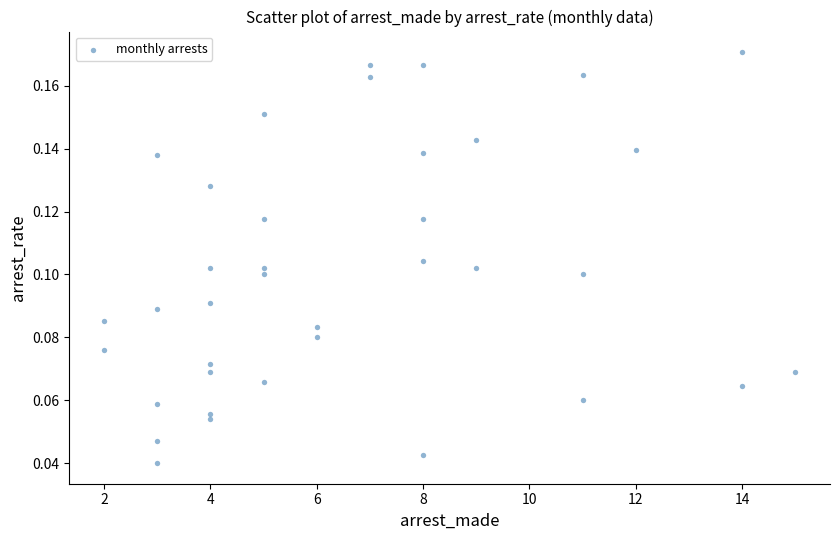

What is the range of X values (max minus min)?

13.0